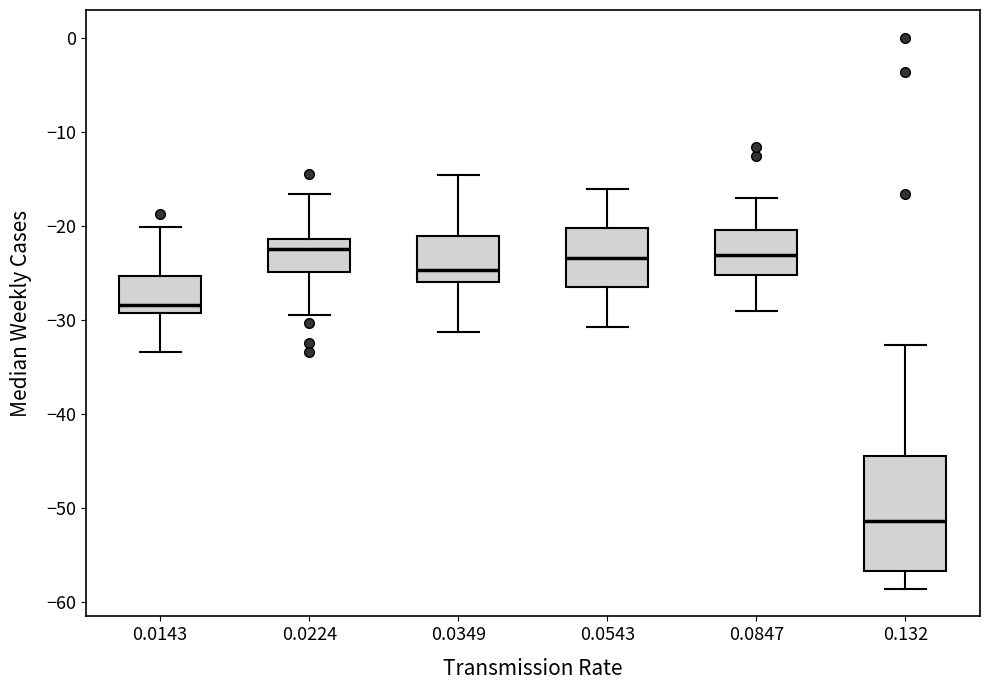

Reading left to right, transcribe this box plot: for each box, give where its median line is, the range the box spans, and where its two whiskers end, as read against the y-axis. The values are not printed on the chart, so give them approximately, as read against the axis.

0.0143: median -28, box -29 to -25, whiskers -33 to -20
0.0224: median -22, box -25 to -21, whiskers -29 to -17
0.0349: median -25, box -26 to -21, whiskers -31 to -15
0.0543: median -23, box -27 to -20, whiskers -31 to -16
0.0847: median -23, box -25 to -20, whiskers -29 to -17
0.132: median -51, box -57 to -44, whiskers -59 to -33